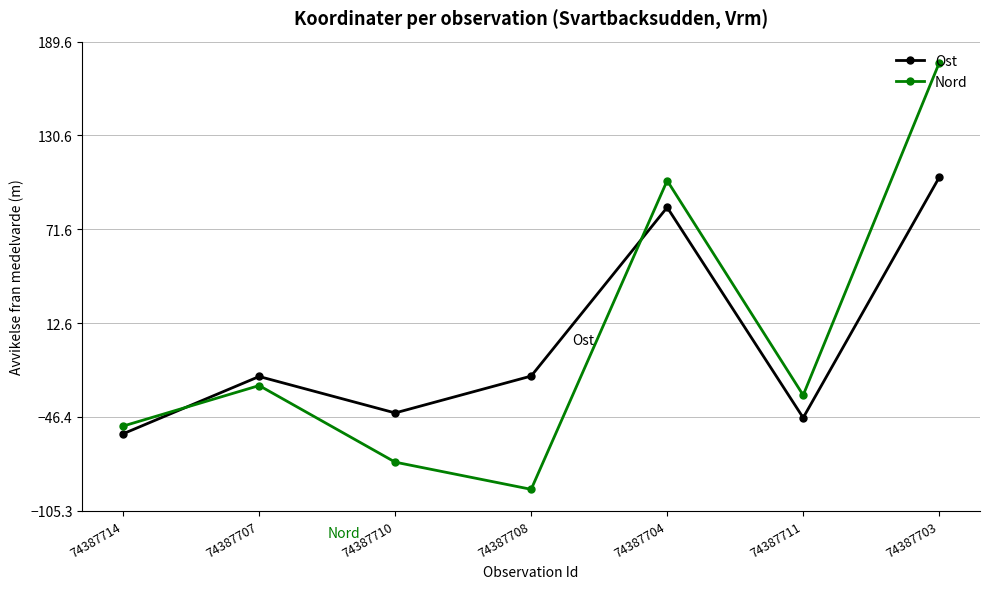

Which category has the lowest value across all series?

74387708